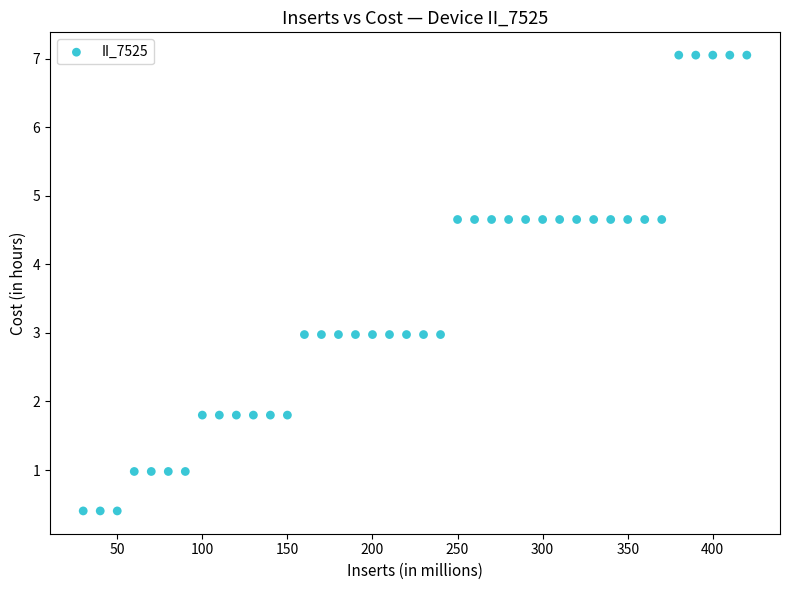

What is the range of X values (max minus min)?

390.0